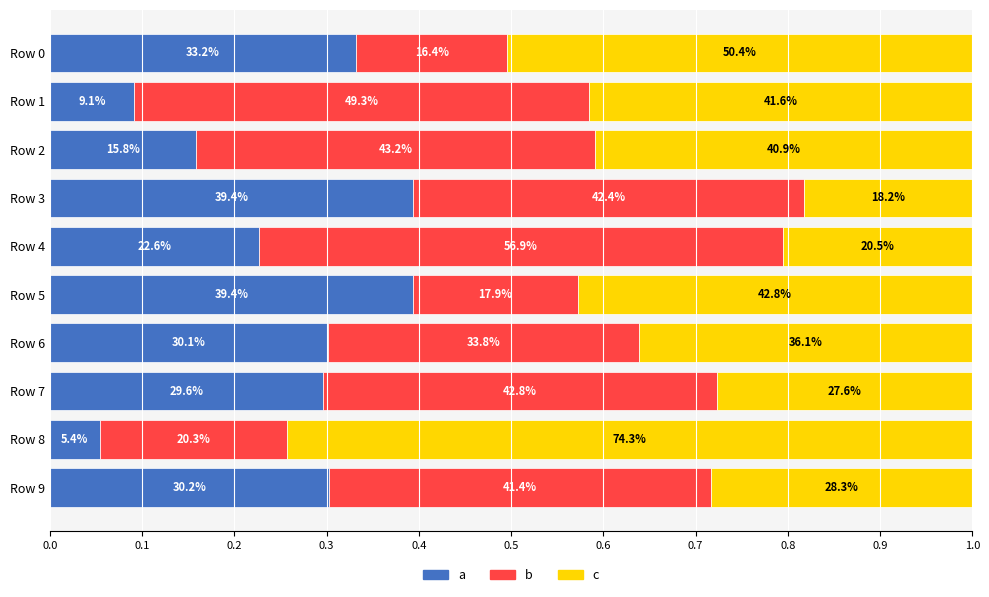

What are all the series names shown in the legend?

a, b, c